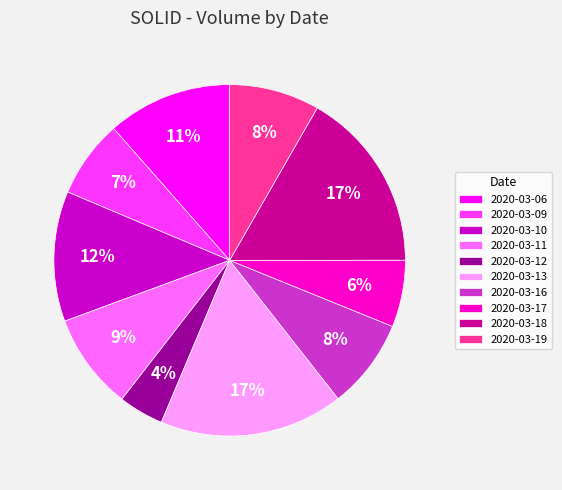

How many segments does this pie chart have?

10